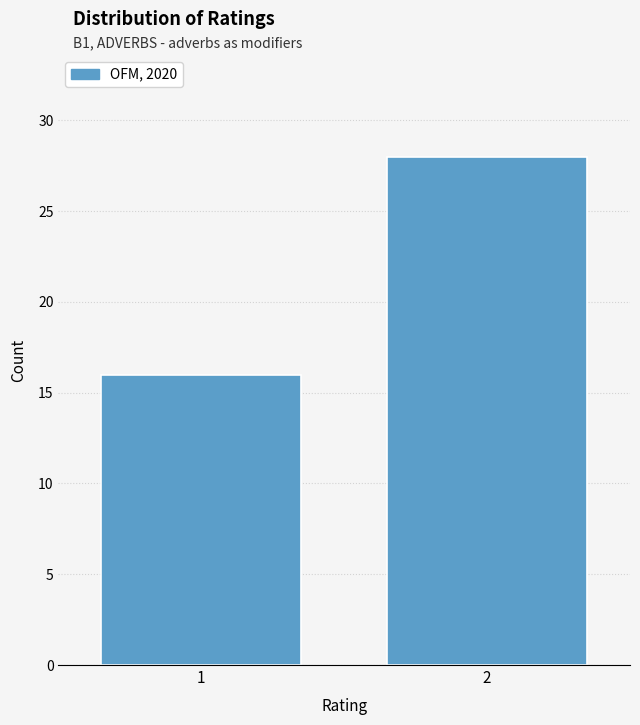

Reading left to right, extract all data points from this chart.

16	28